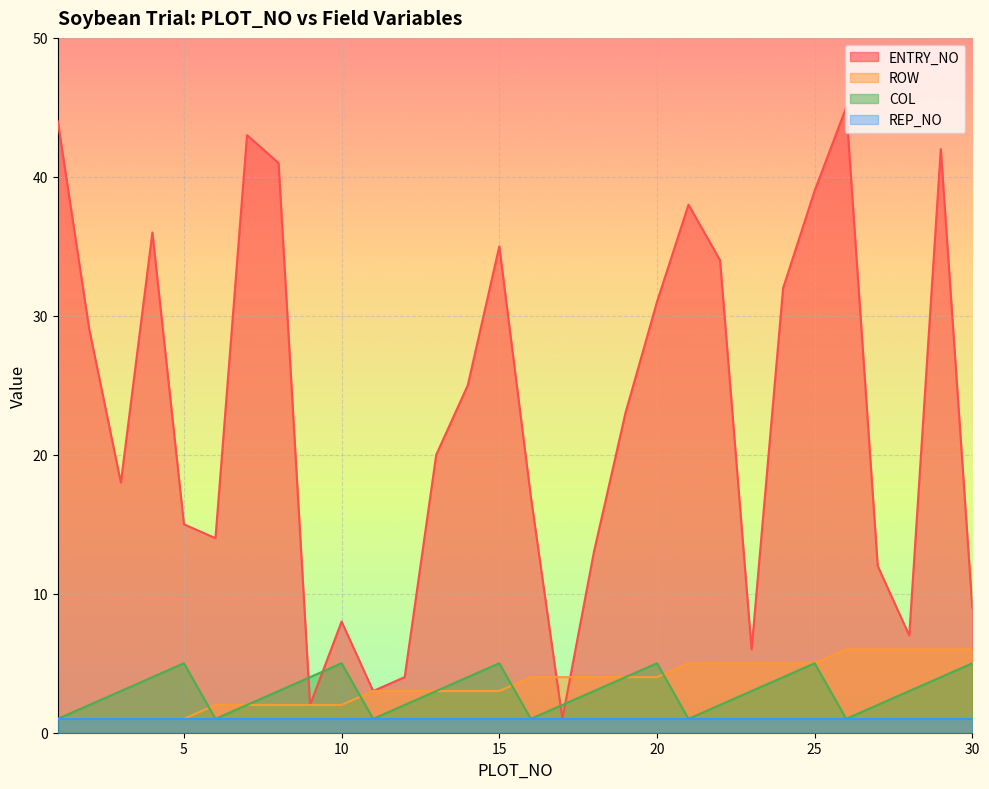

Where do ENTRY_NO and COL first cross each other?

8 and 9